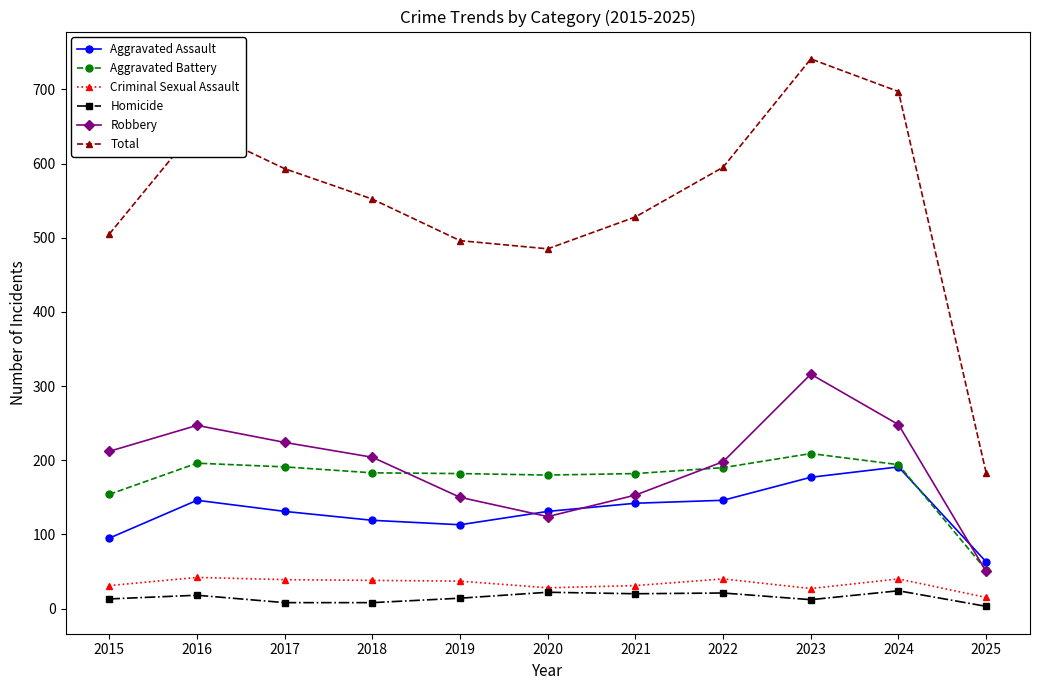

What is the minimum value shown in the chart?

3